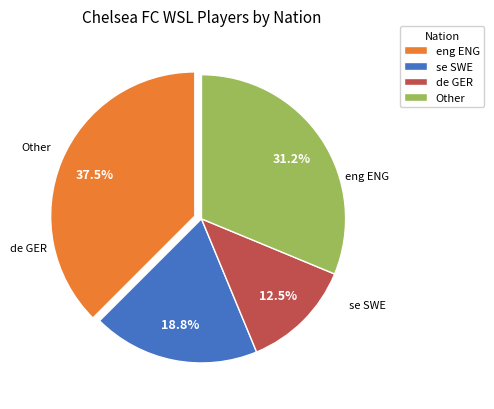

To the nearest percent, what is the average slice percentage?

25%